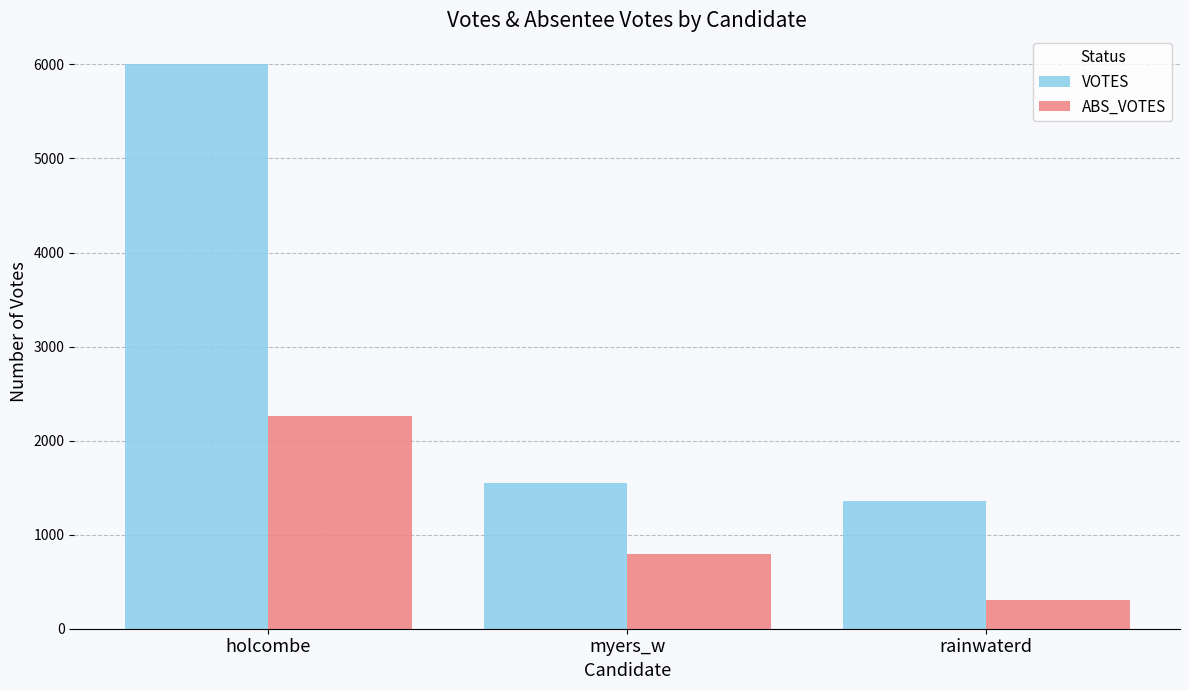

What is the lowest value of the VOTES series?

1357